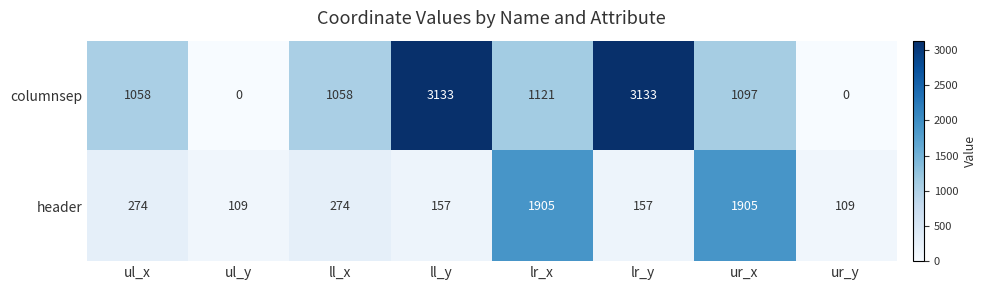

Which series has the largest total across all categories?

columnsep